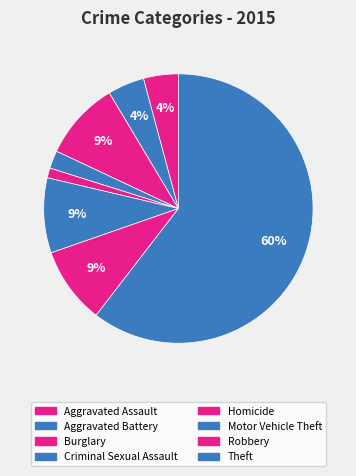

Which category has the biggest portion of the pie?

Theft